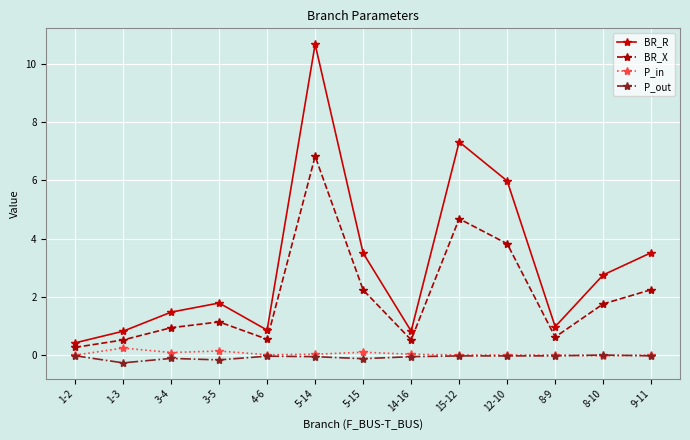

Is the value of P_in at 8-9 greater than the value of BR_X at 1-2?

No